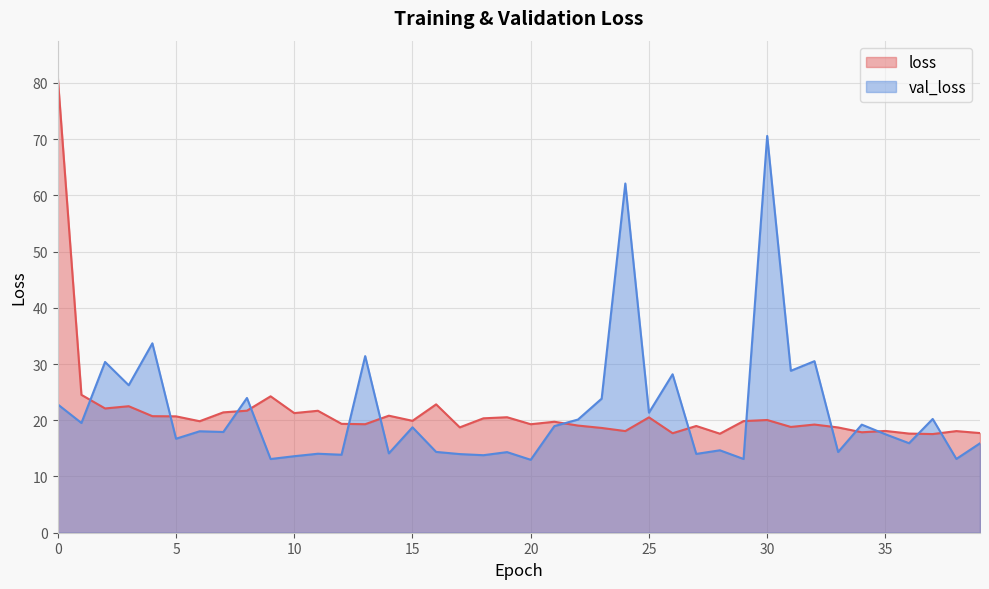

True or false: loss has a value of 31.9 at 31.

False